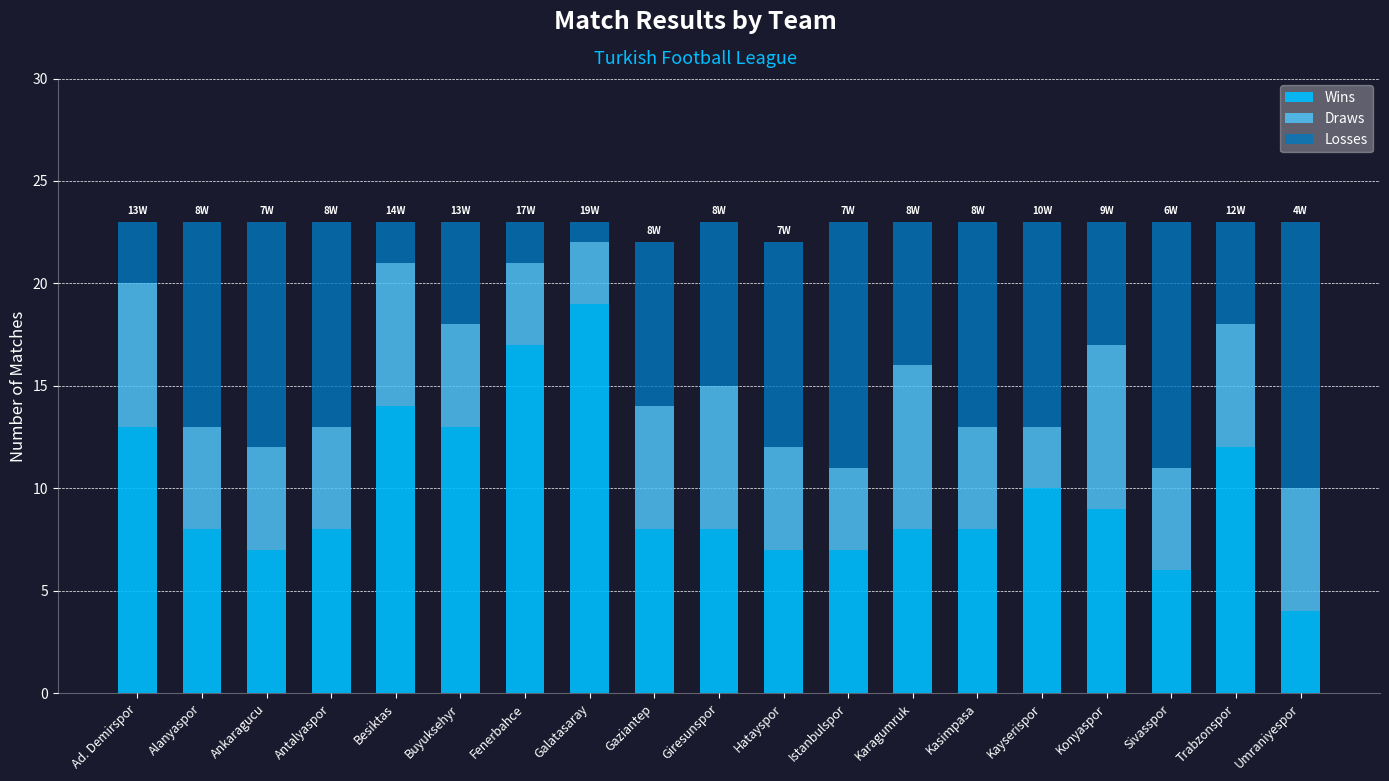

What is the lowest value of the Wins series?

4